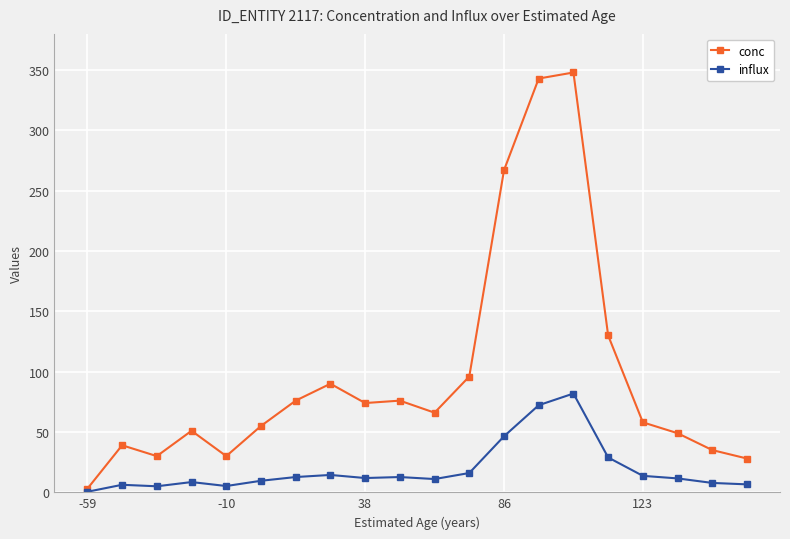

What is the highest value of the conc series?

348.0